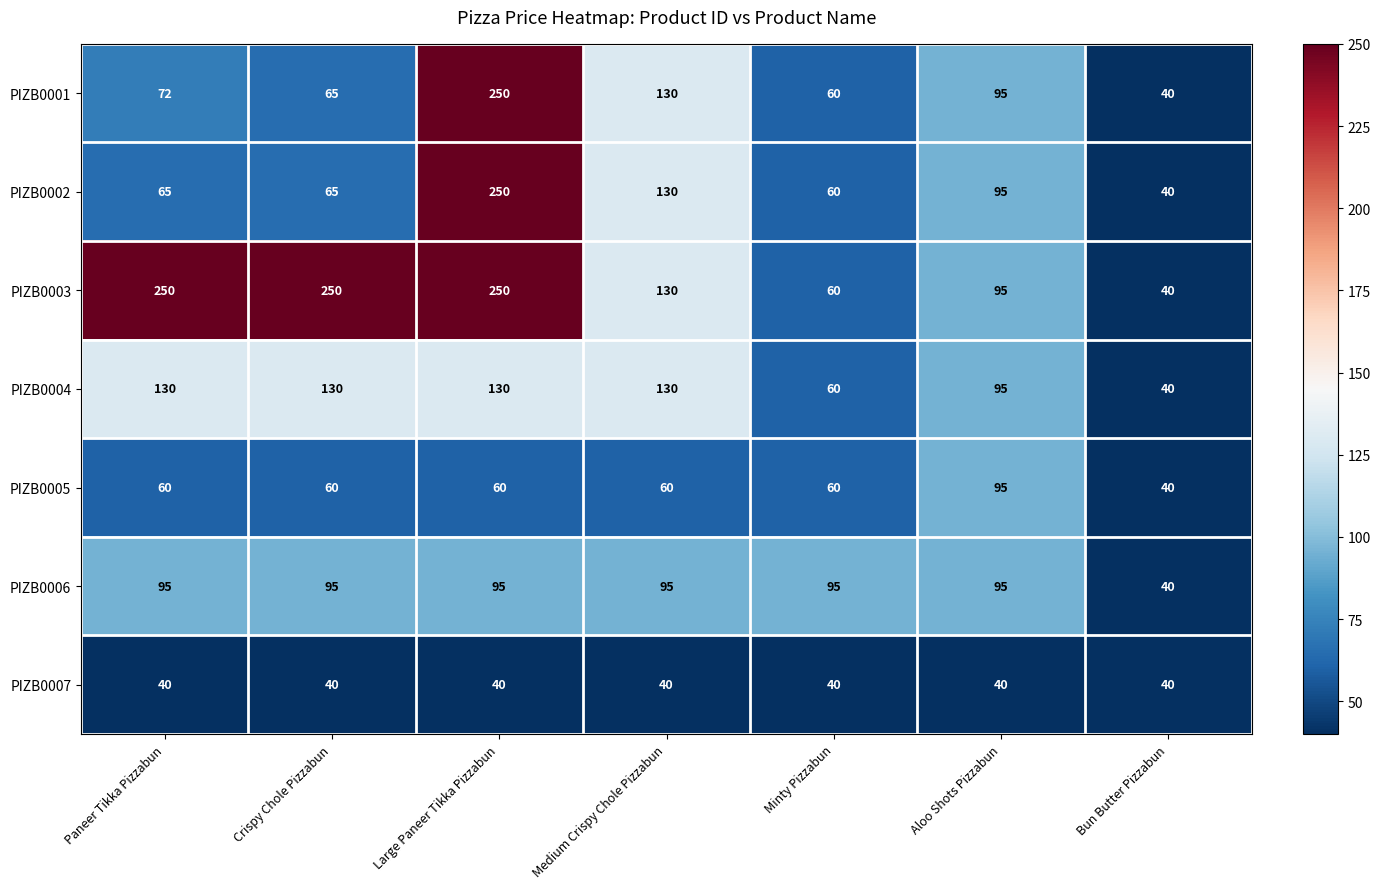

What is the total value across all series at Medium Crispy Chole Pizzabun?

715